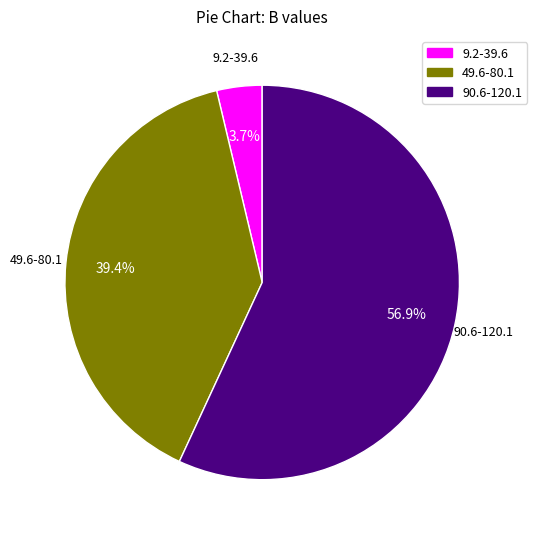

Is there any slice that represents more than half of the pie?

Yes